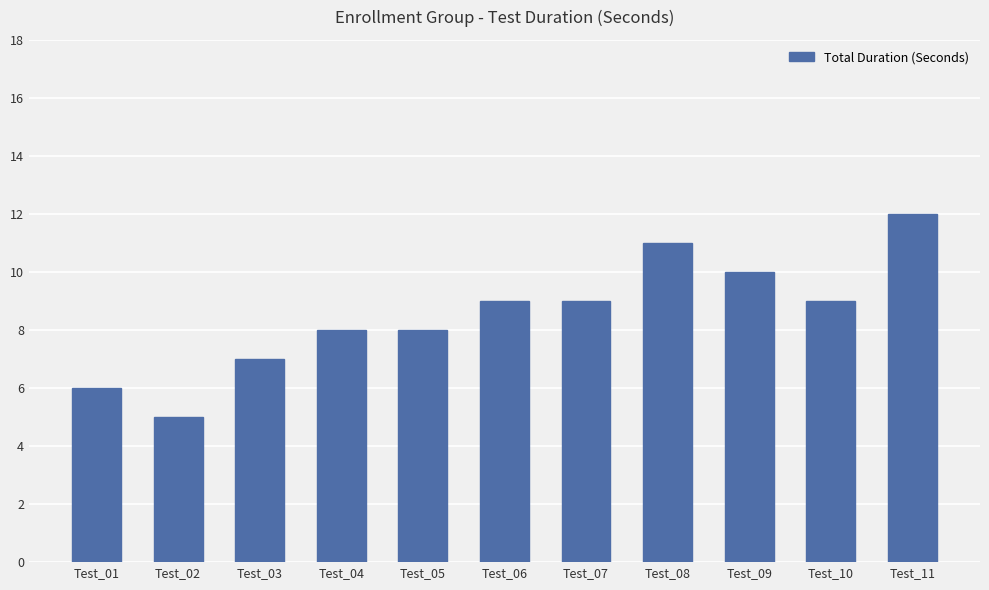

What is the approximate value at Test_04?

8